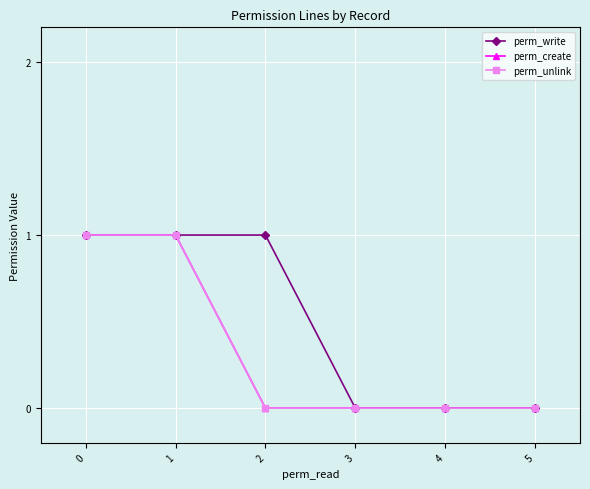

True or false: perm_write has a value of 0 at 3.

True